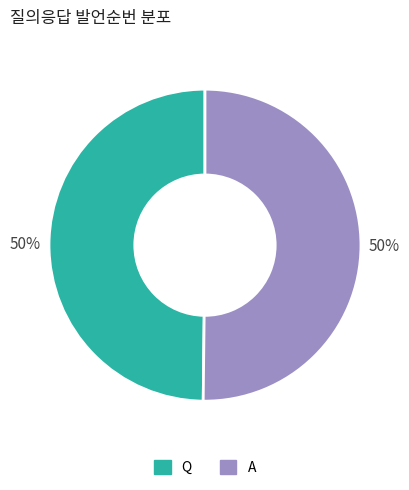

Is it true that A is 50% of the pie?

True